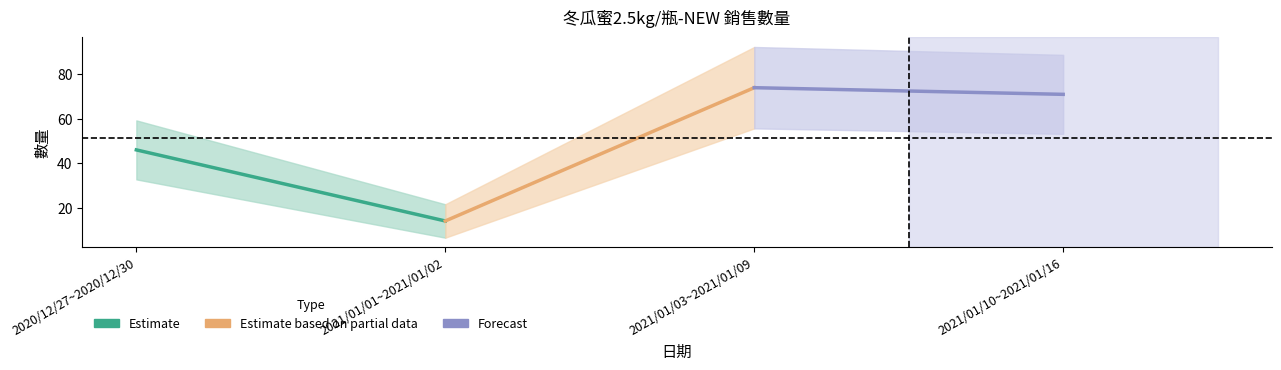

Is it true that the value at 2021/01/01~2021/01/02 is 5?

False